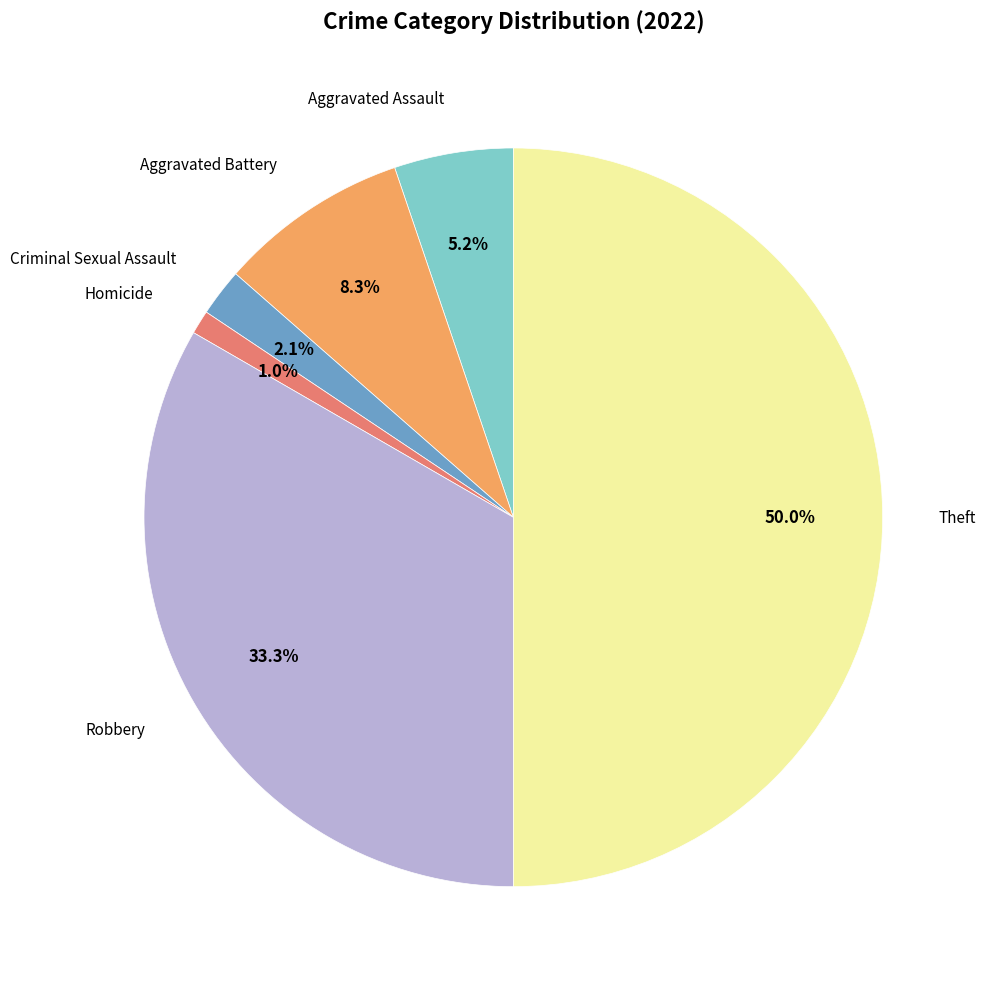

Does any single category account for the majority?

No